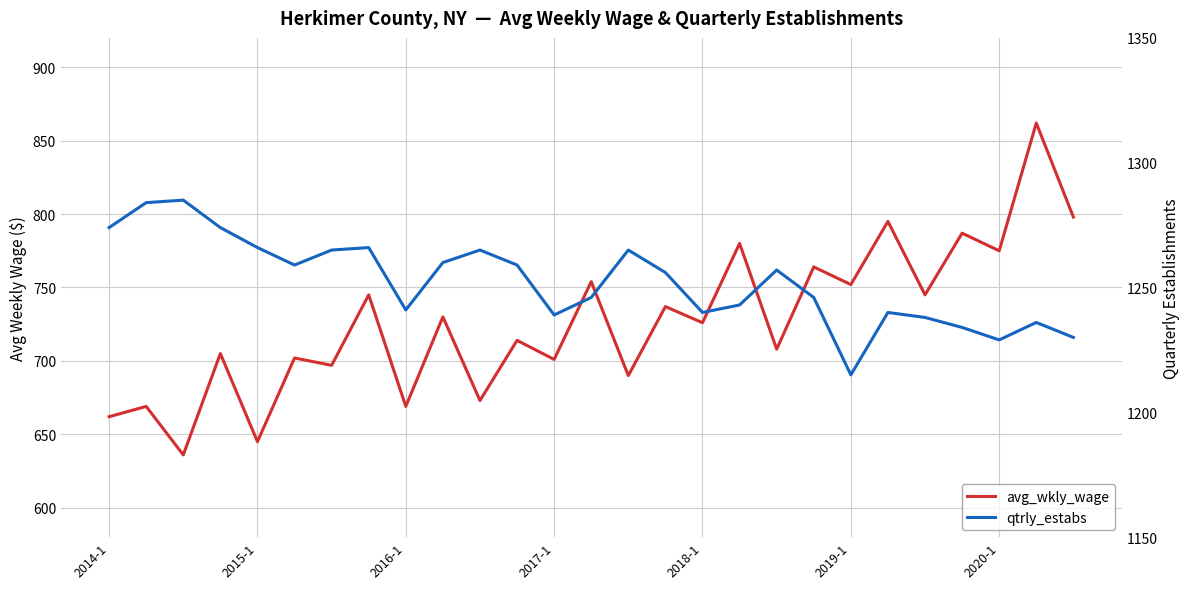

Does the chart have visible grid lines?

Yes